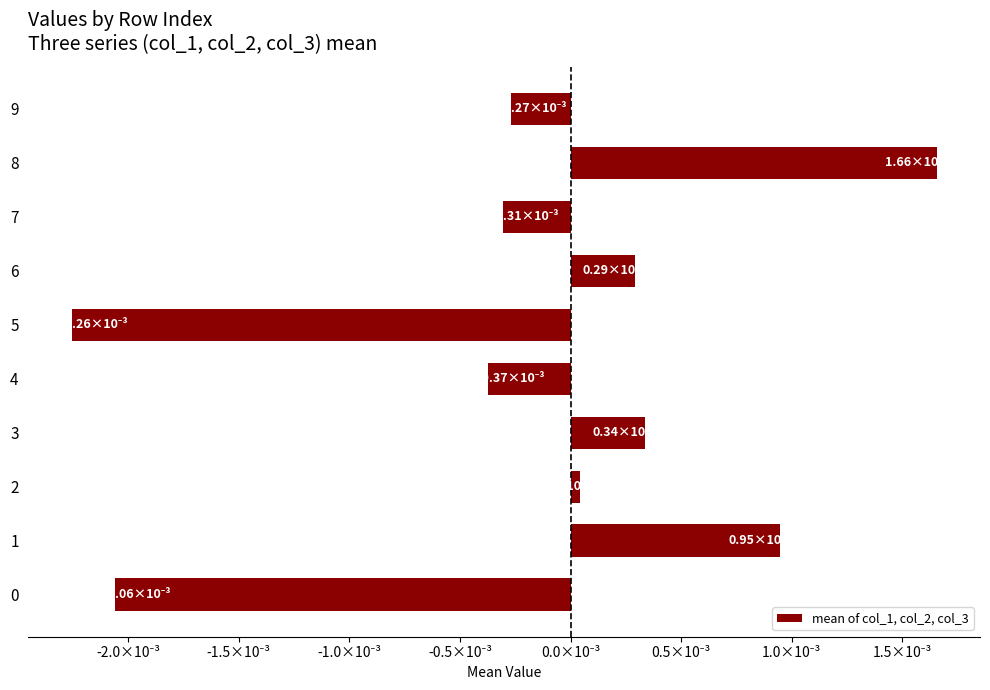

Does the chart contain any negative values?

Yes